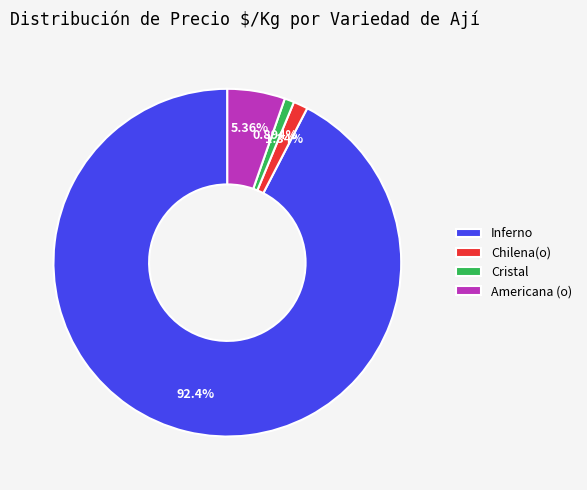

Combined, do Inferno and Americana (o) account for over 50%?

Yes